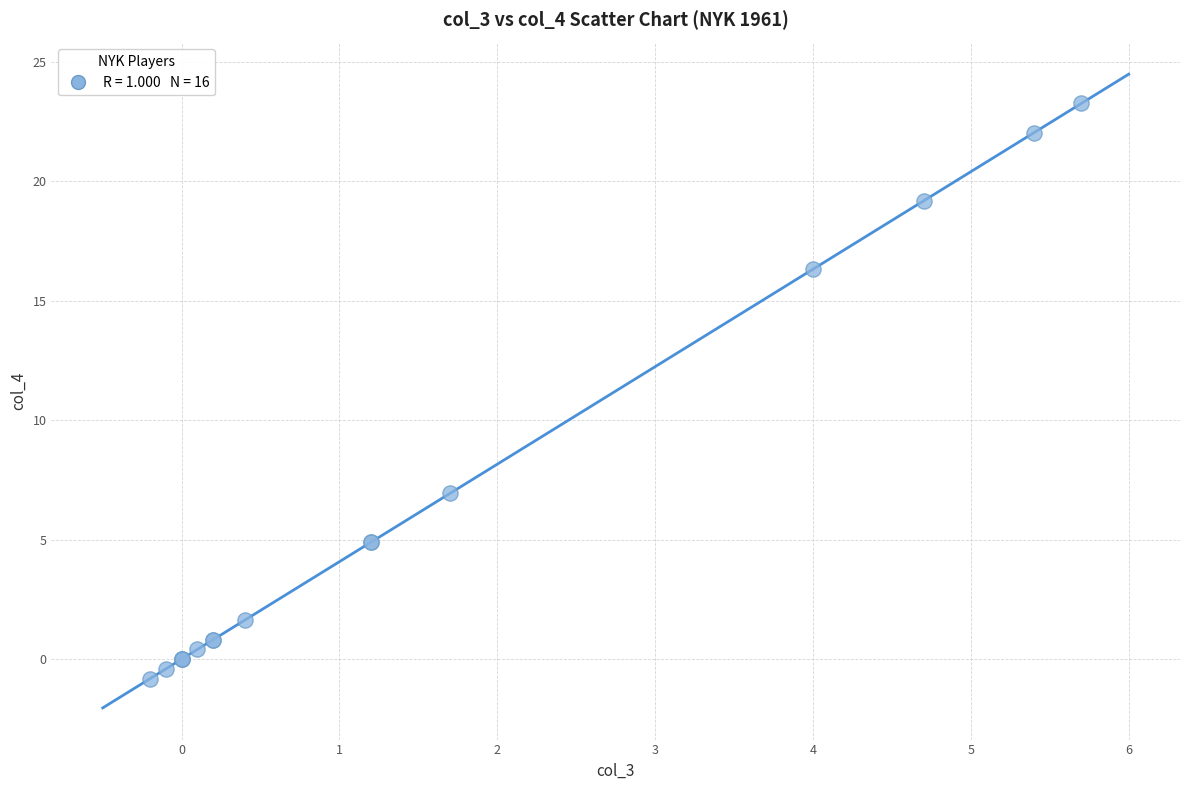

What Y value in the scatter plot is closest to 11?

6.9